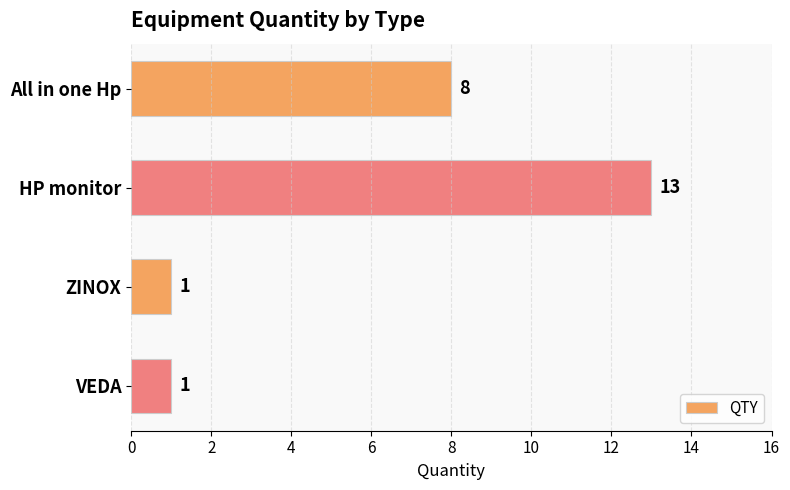

The value at VEDA is 1. True or false?

True